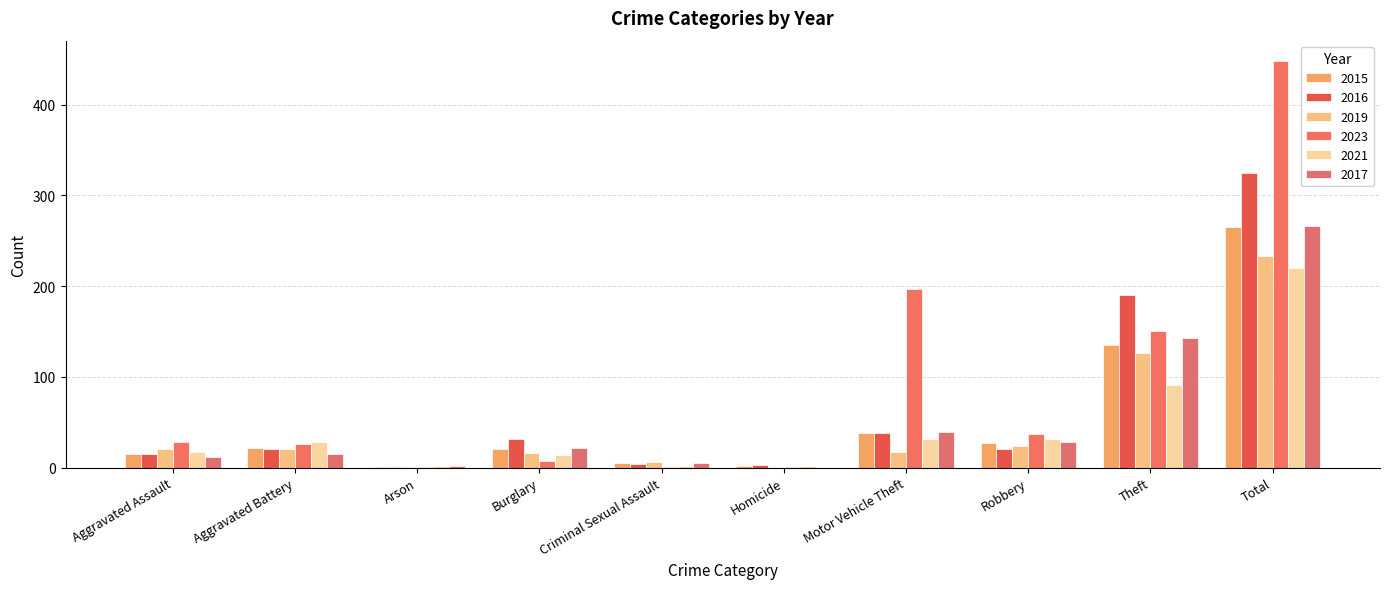

Which has a higher value, Criminal Sexual Assault or Aggravated Assault?

Aggravated Assault